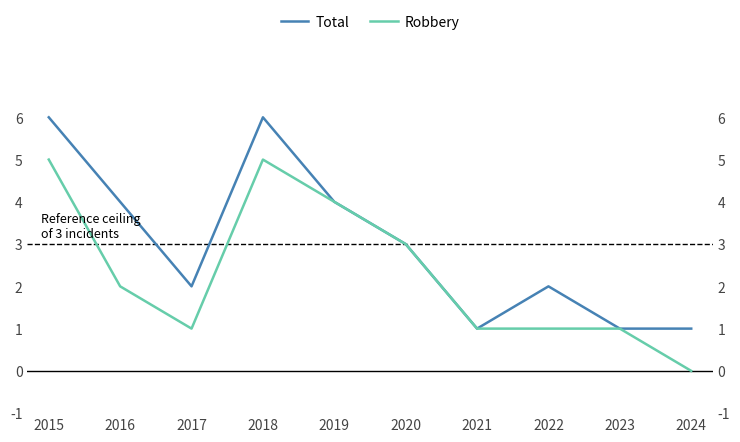

True or false: Robbery and Total intersect in this chart.

False